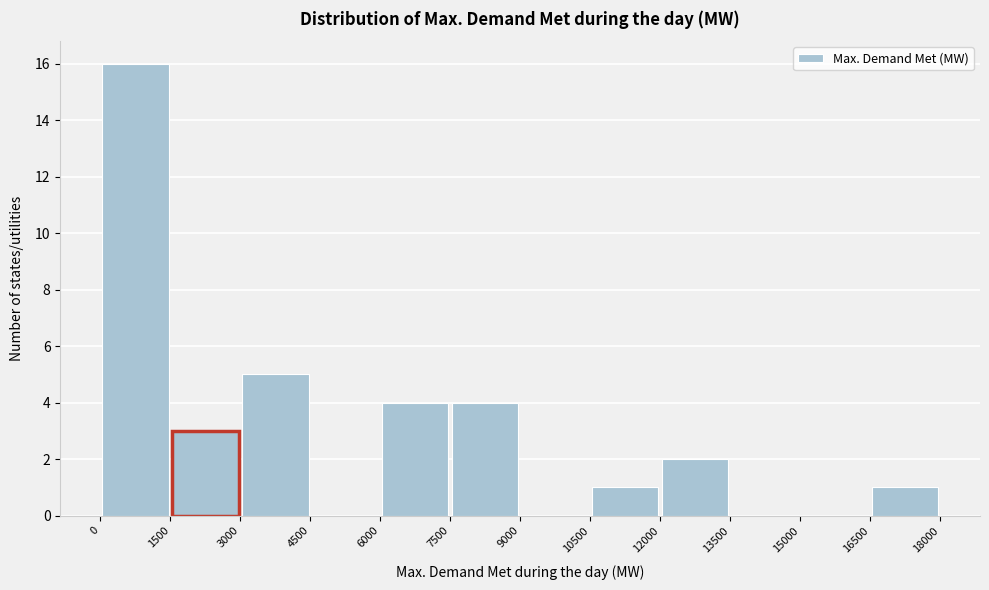

Reading left to right, list every bar in this chart as the range it spans on the x-axis followed by its height. The values are not printed on the chart, so give them approximately, as read against the axis.

0 to 1500: 16
1500 to 3000: 3
3000 to 4500: 5
4500 to 6000: 0
6000 to 7500: 4
7500 to 9000: 4
9000 to 10500: 0
10500 to 12000: 1
12000 to 13500: 2
13500 to 15000: 0
15000 to 16500: 0
16500 to 18000: 1